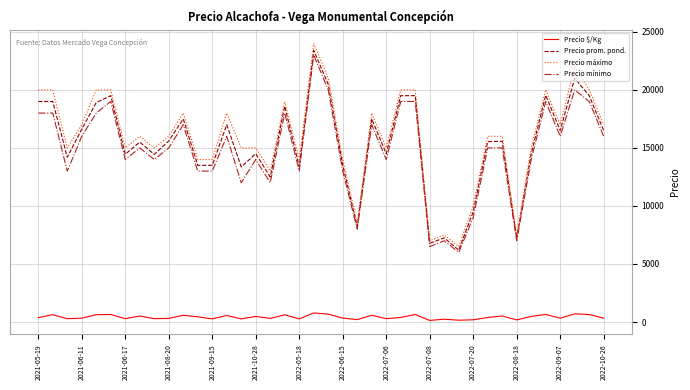

Which series has the widest spread of values?

Precio máximo